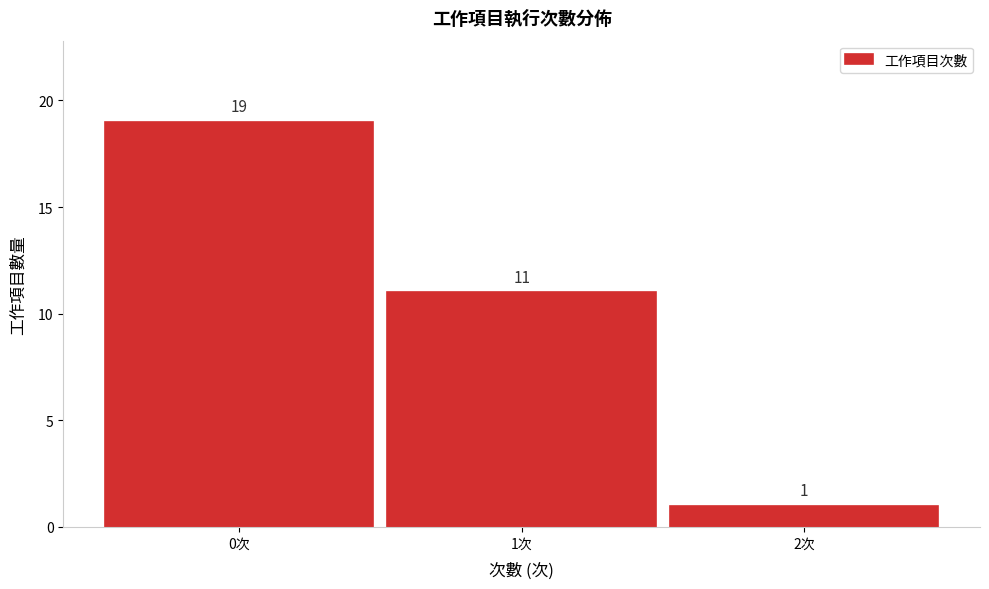

Reading left to right, transcribe this chart: for each bar, give the range it covers on the x-axis and its height.

-0.5 to 0.5: 19
0.5 to 1.5: 11
1.5 to 2.5: 1